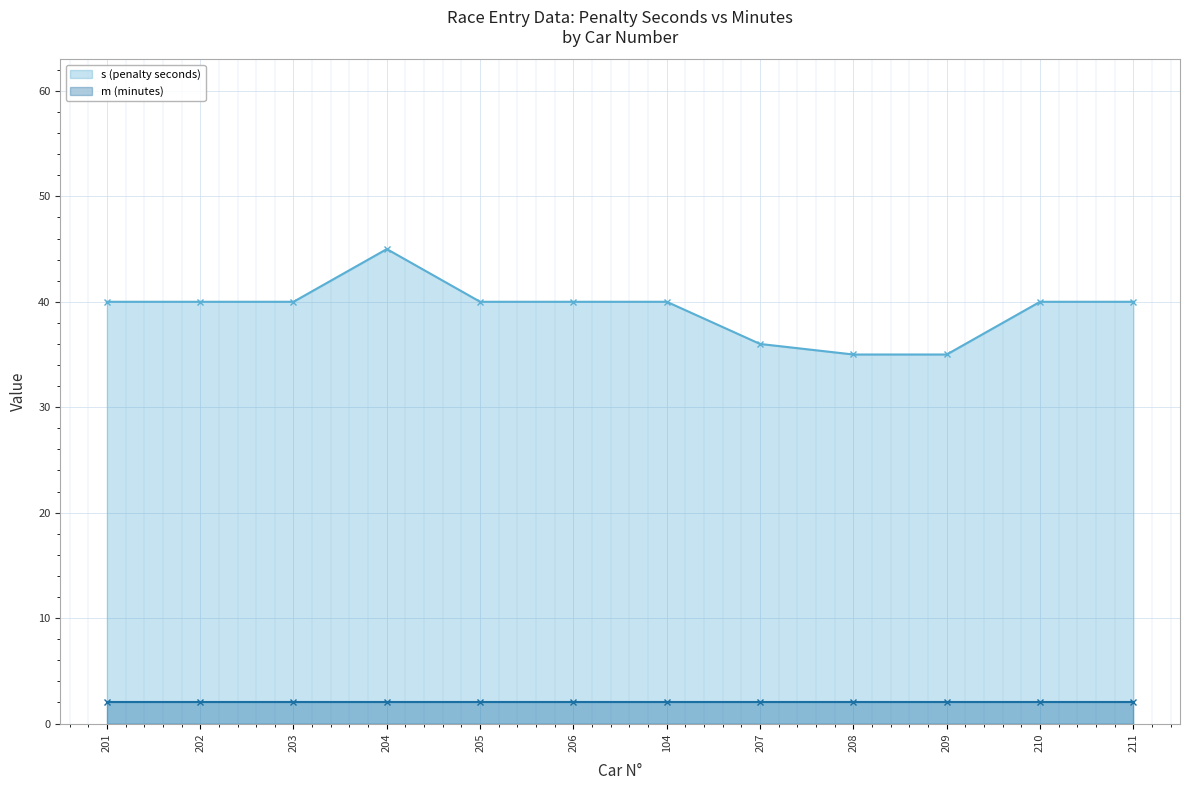

How many points are higher than both their immediate neighbors (excluding endpoints)?

1